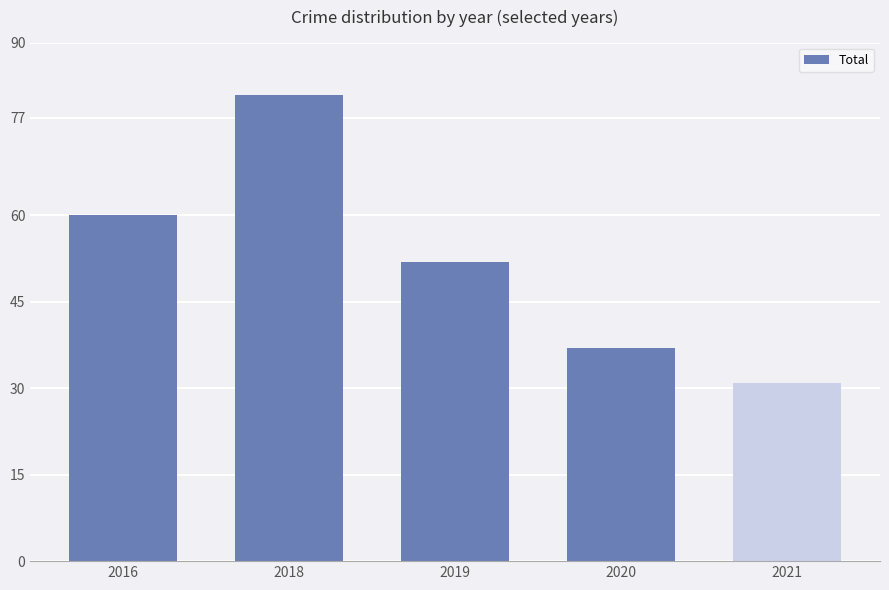

What value does the data have at 2018, to the nearest 10?

80